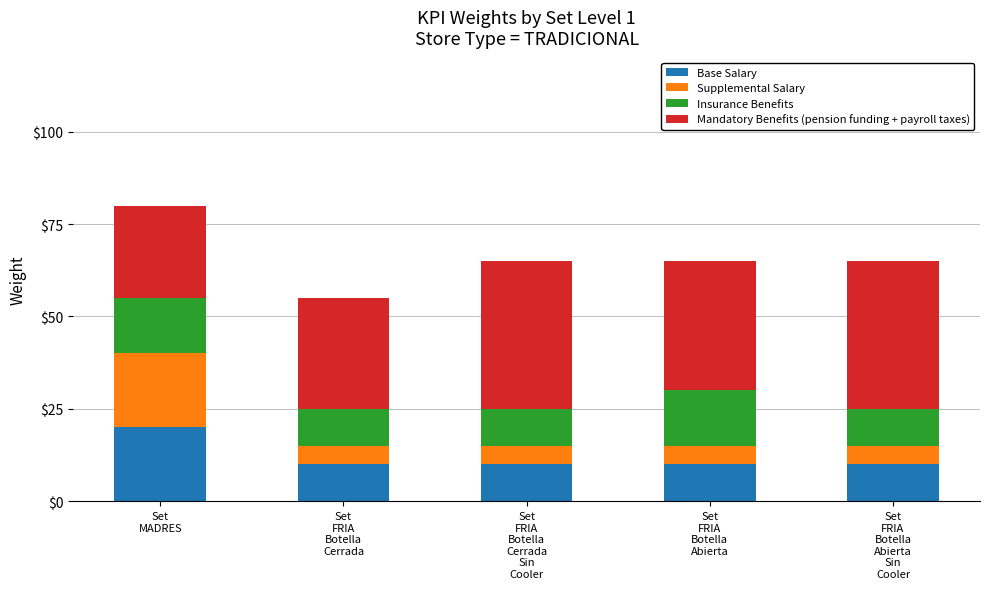

What is the lowest value of the Base Salary series?

10